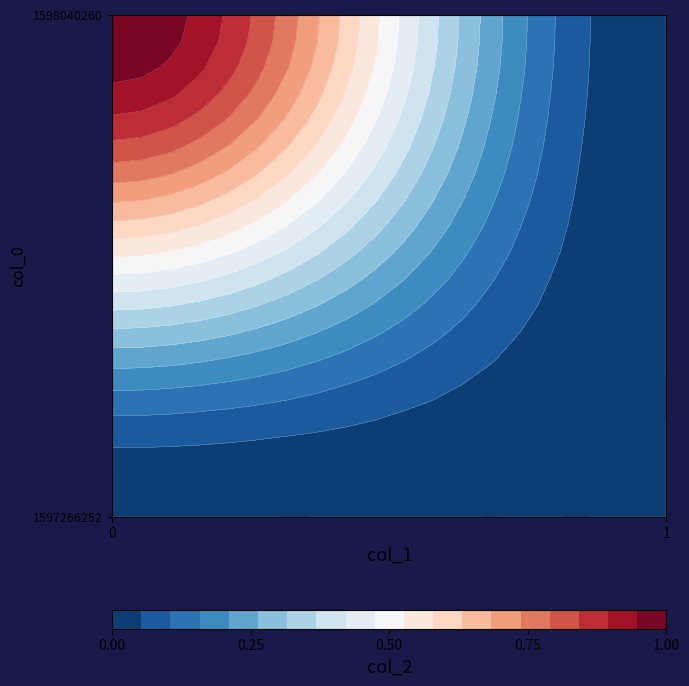

What is the highest value of the 1598040260 series?

1